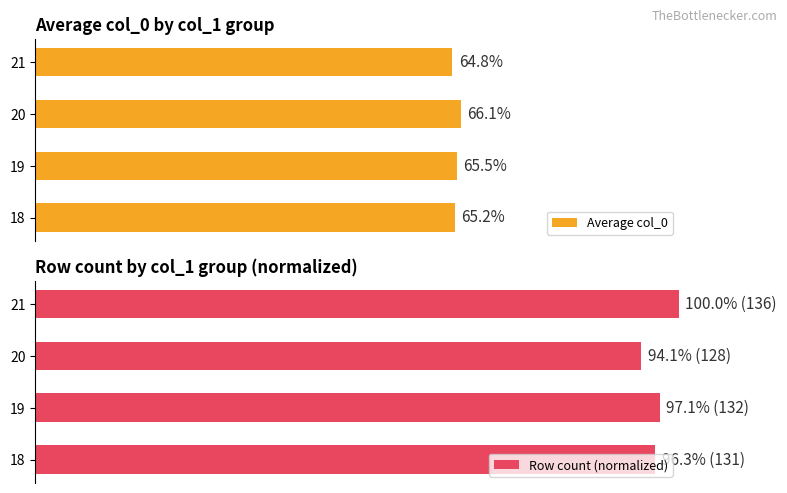

List the labels in order of Average col_0 value, smallest first.

21, 18, 19, 20